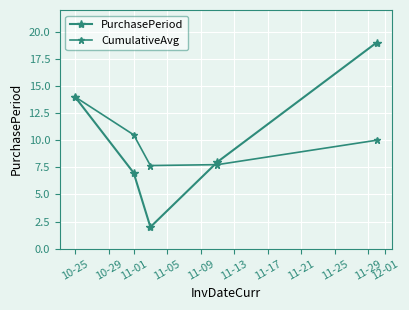

Count the number of categories in the chart.

5